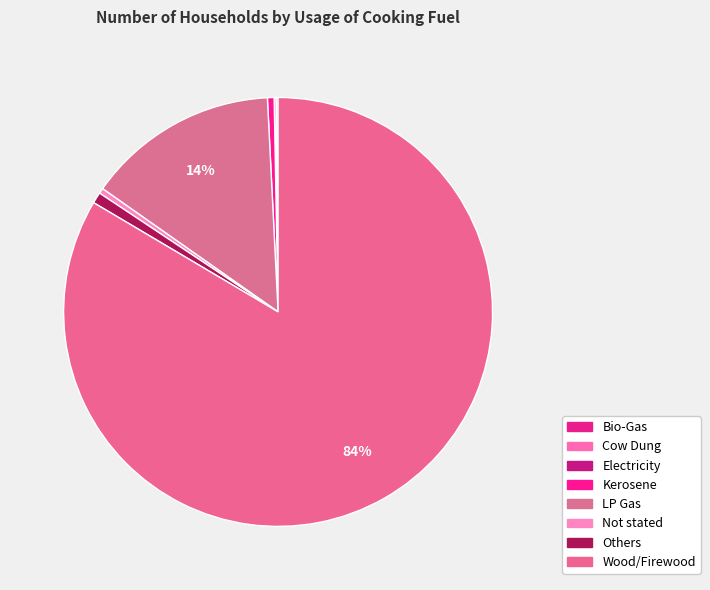

What is the largest slice in the pie chart?

Wood/Firewood